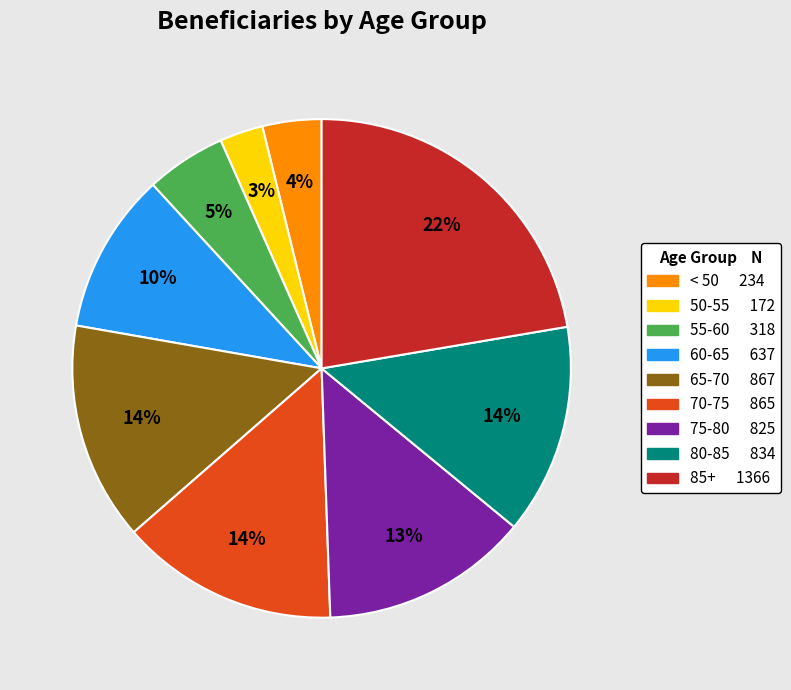

Does any single category account for the majority?

No